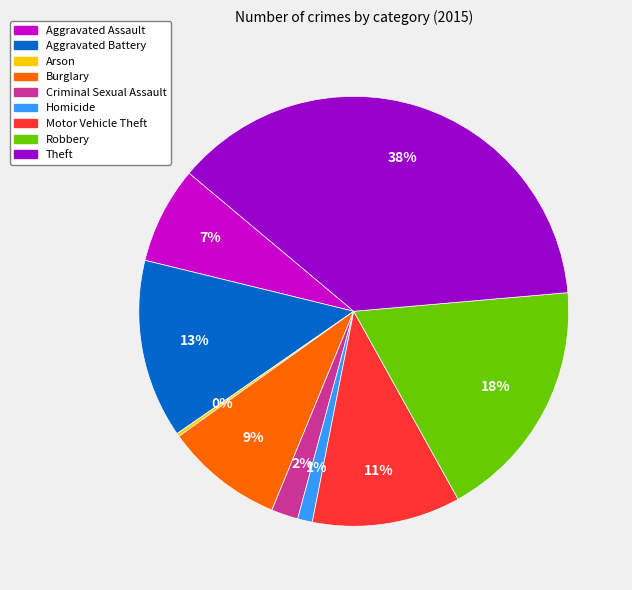

Is the sum of Homicide and Robbery greater than half?

No